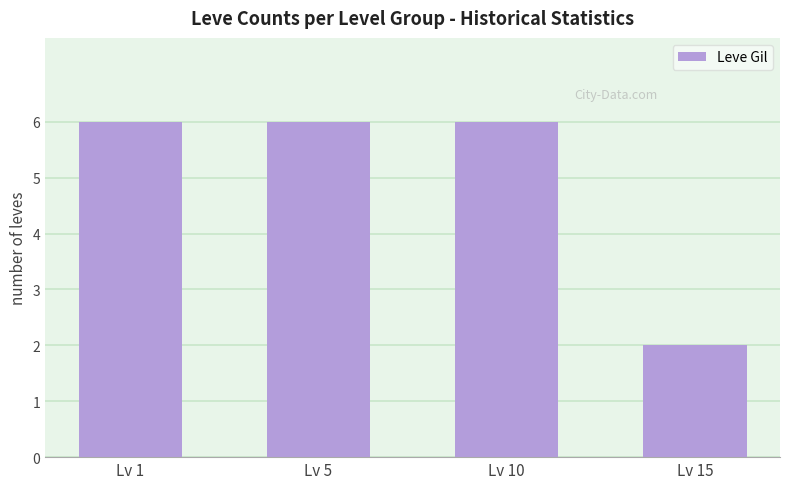

Which label corresponds to the smallest value in the chart?

Lv 15